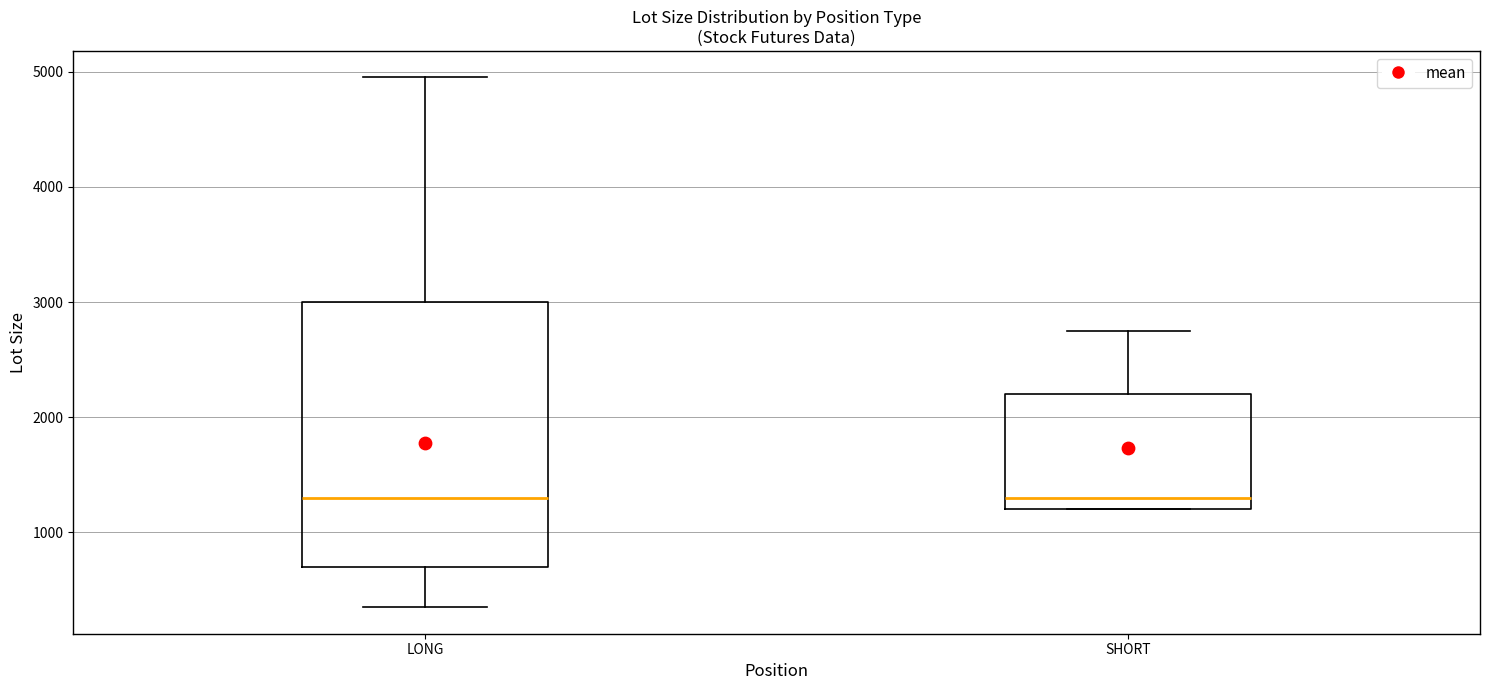

Which box is the tallest, from its lower edge to its upper edge?

LONG